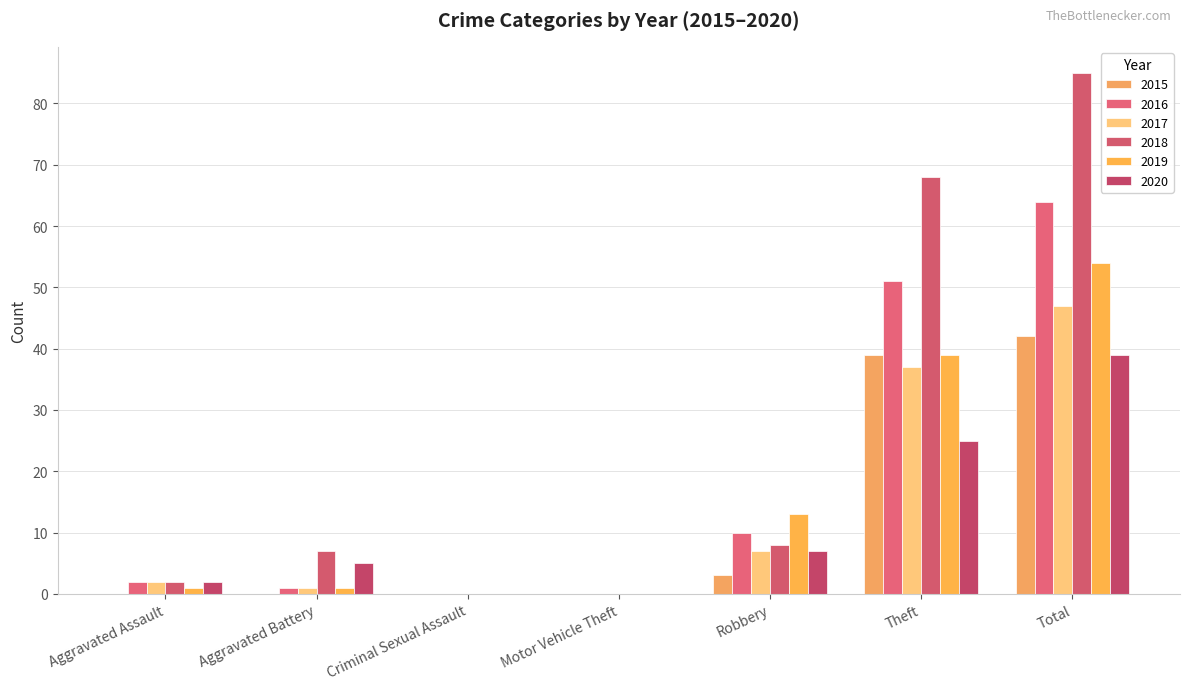

What is the greatest value displayed?

85